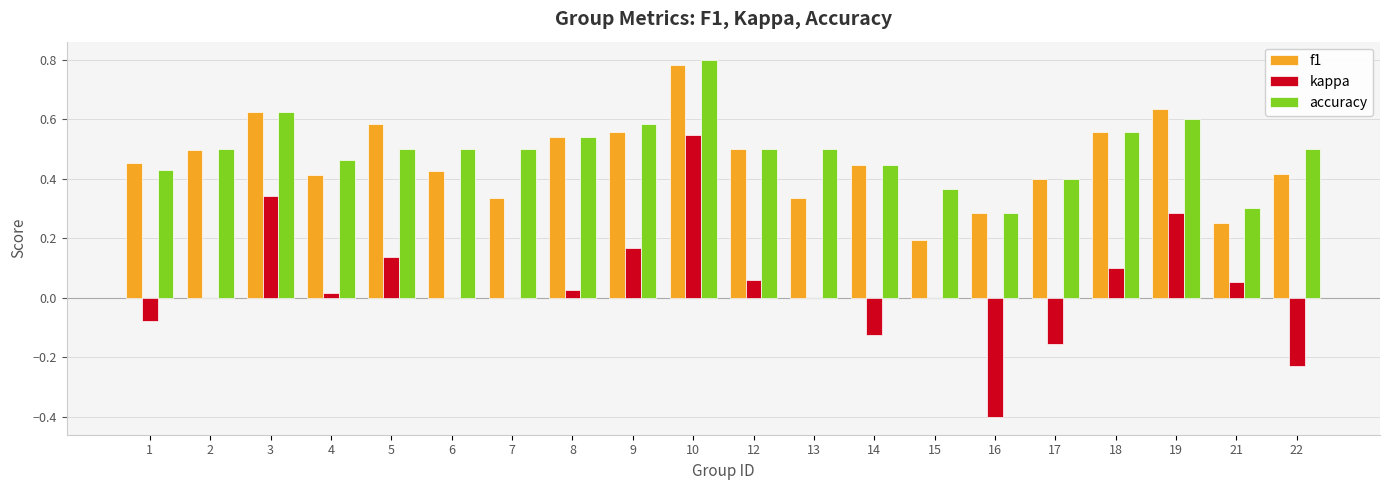

Which series has the largest total across all categories?

accuracy